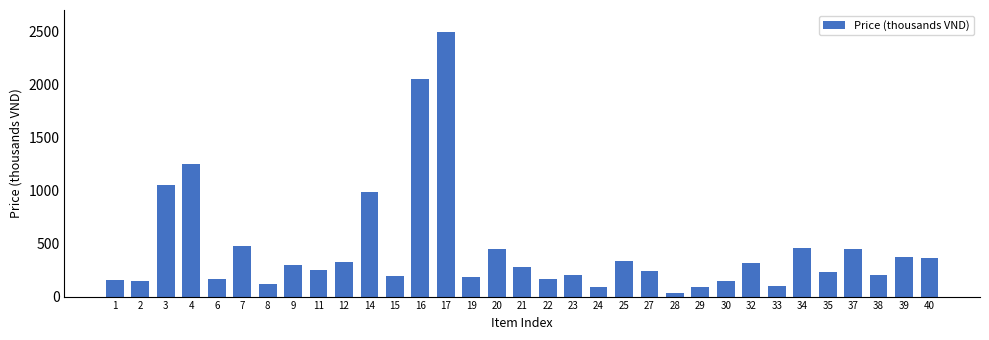

Approximately how many times larger is the value at 21 compared to 7?

0.6